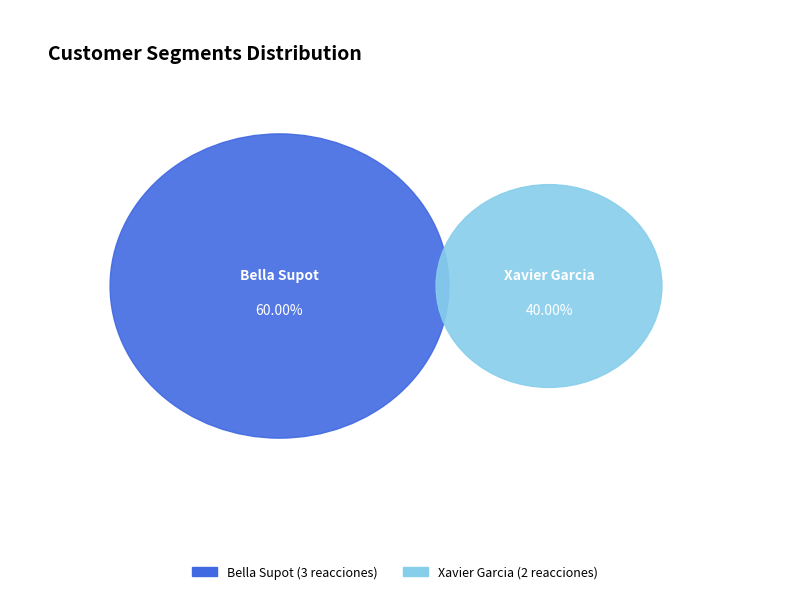

To the nearest percent, what percentage of the pie is Xavier Garcia?

40%